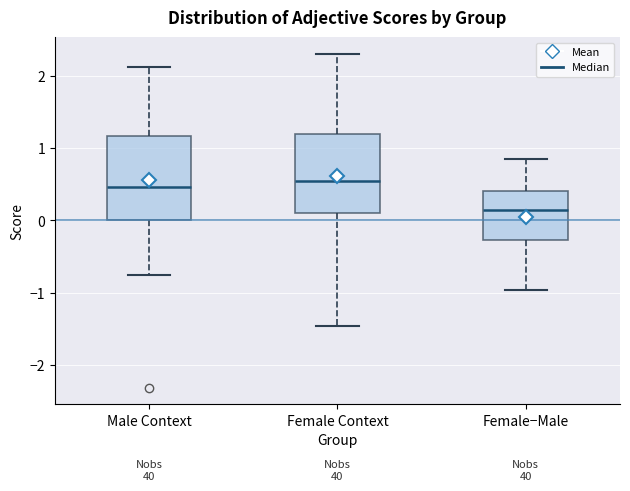

Reading left to right, transcribe this box plot: for each box, give where its median line is, the range the box spans, and where its two whiskers end, as read against the y-axis. The values are not printed on the chart, so give them approximately, as read against the axis.

Male Context: median 0.5, box 0.0 to 1.2, whiskers -0.8 to 2.1
Female Context: median 0.6, box 0.1 to 1.2, whiskers -1.5 to 2.3
Female−Male: median 0.1, box -0.3 to 0.4, whiskers -1.0 to 0.8